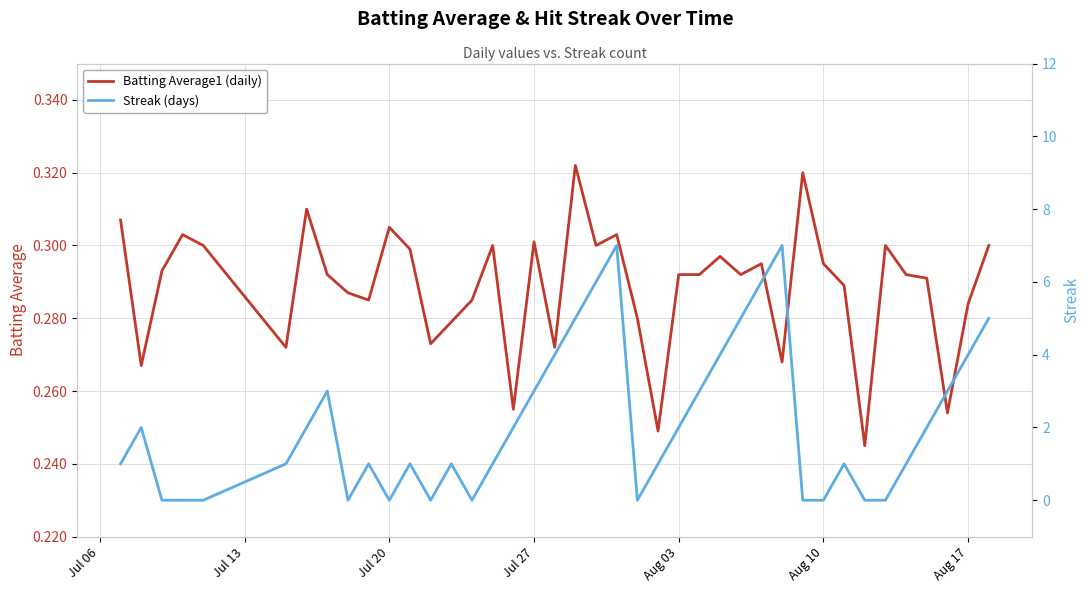

The value of Batting Average1 (daily) at Aug 17 is 0.5. True or false?

False